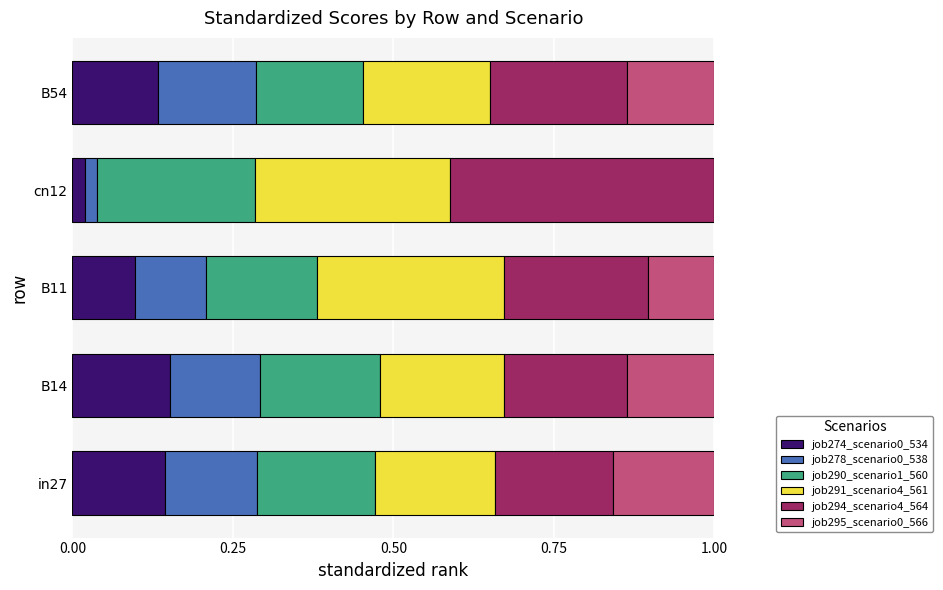

What is the total value across all series at in27?

1.0